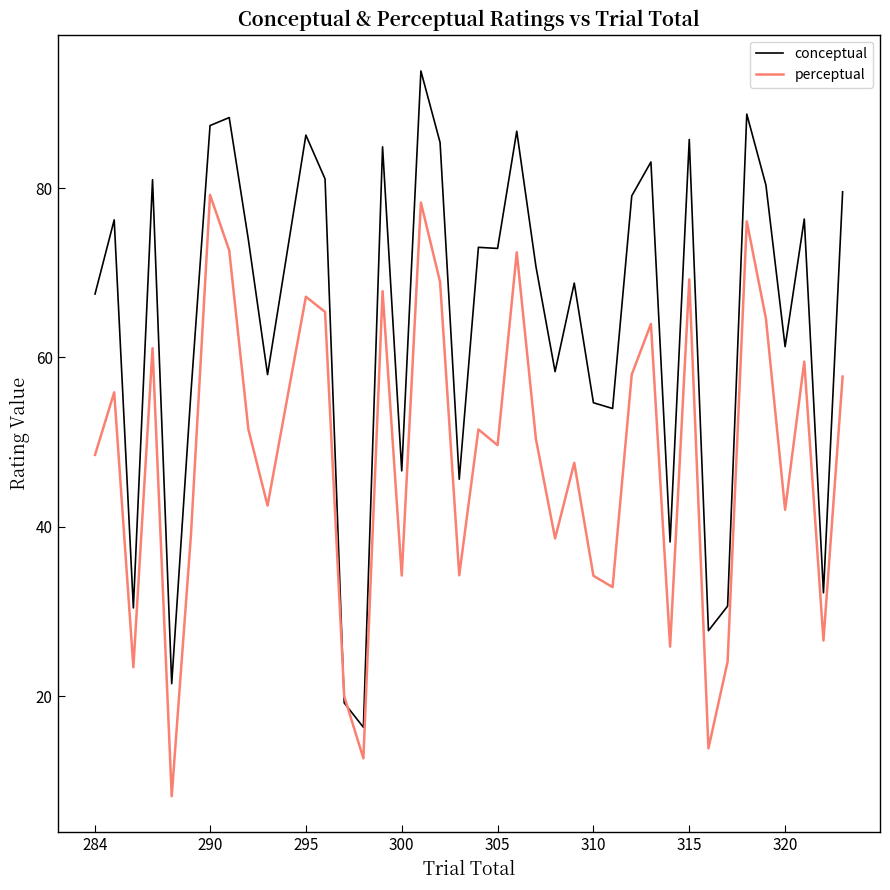

List the series in order of their peak value, lowest first.

perceptual, conceptual